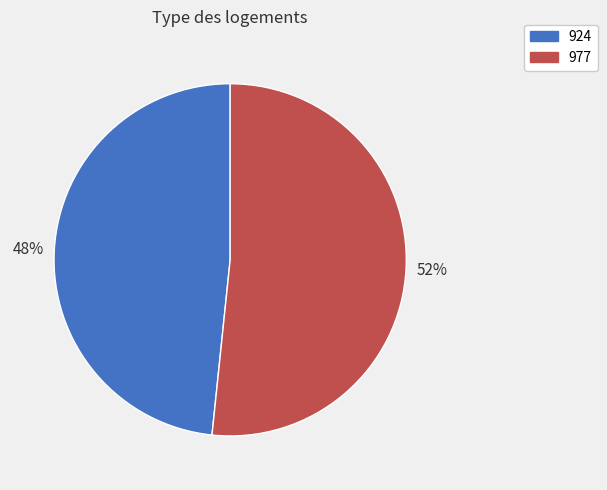

The 977 slice represents 52% of the pie. True or false?

True